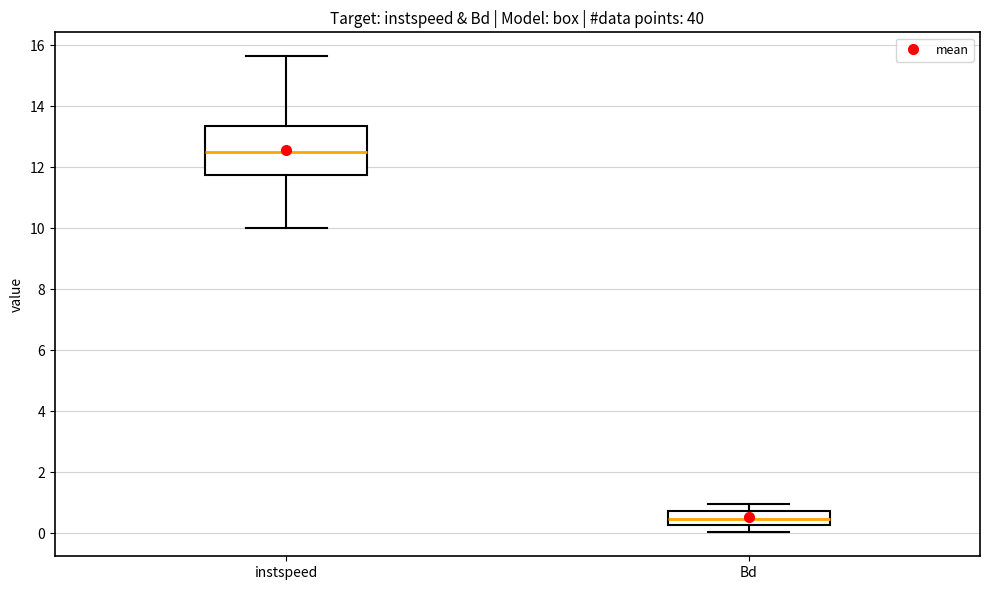

Reading left to right, transcribe this box plot: for each box, give where its median line is, the range the box spans, and where its two whiskers end, as read against the y-axis. The values are not printed on the chart, so give them approximately, as read against the axis.

instspeed: median 12.6, box 11.8 to 13.4, whiskers 10.0 to 15.6
Bd: median 0.4, box 0.2 to 0.8, whiskers 0.0 to 1.0